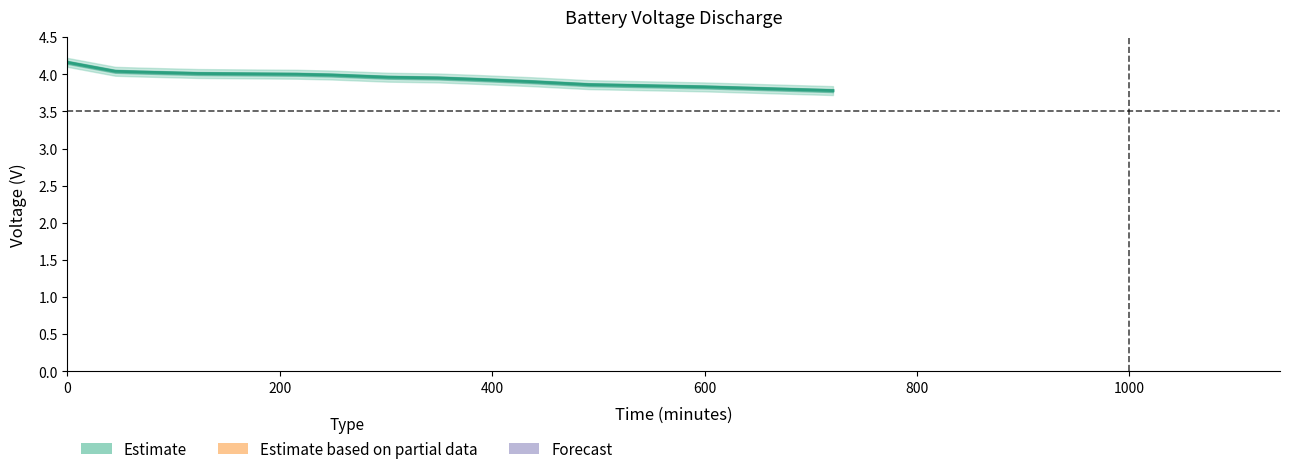

What position from the right is 600?

10